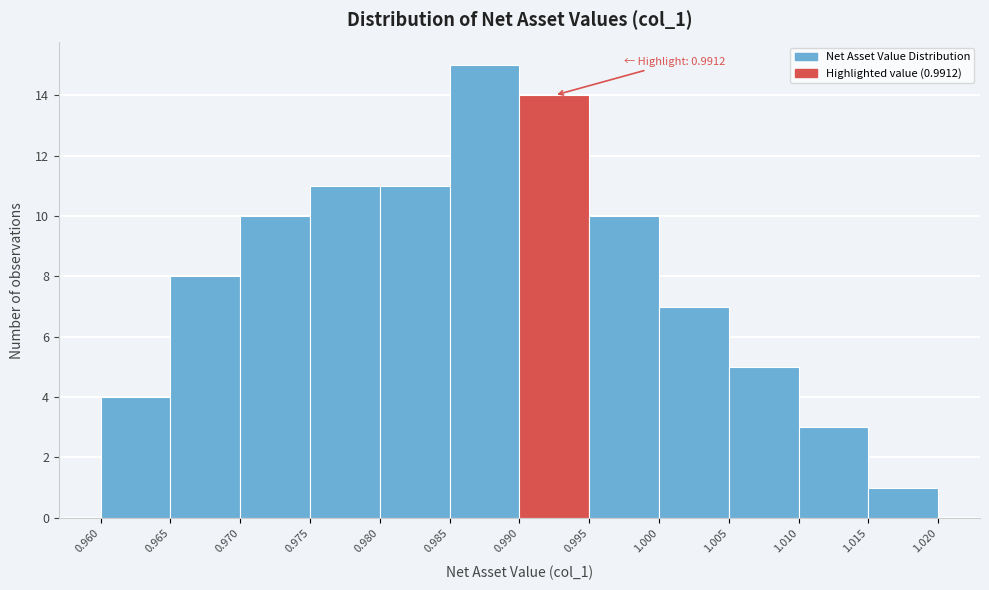

Which range on the x-axis has the tallest bar?

0.985 to 0.990